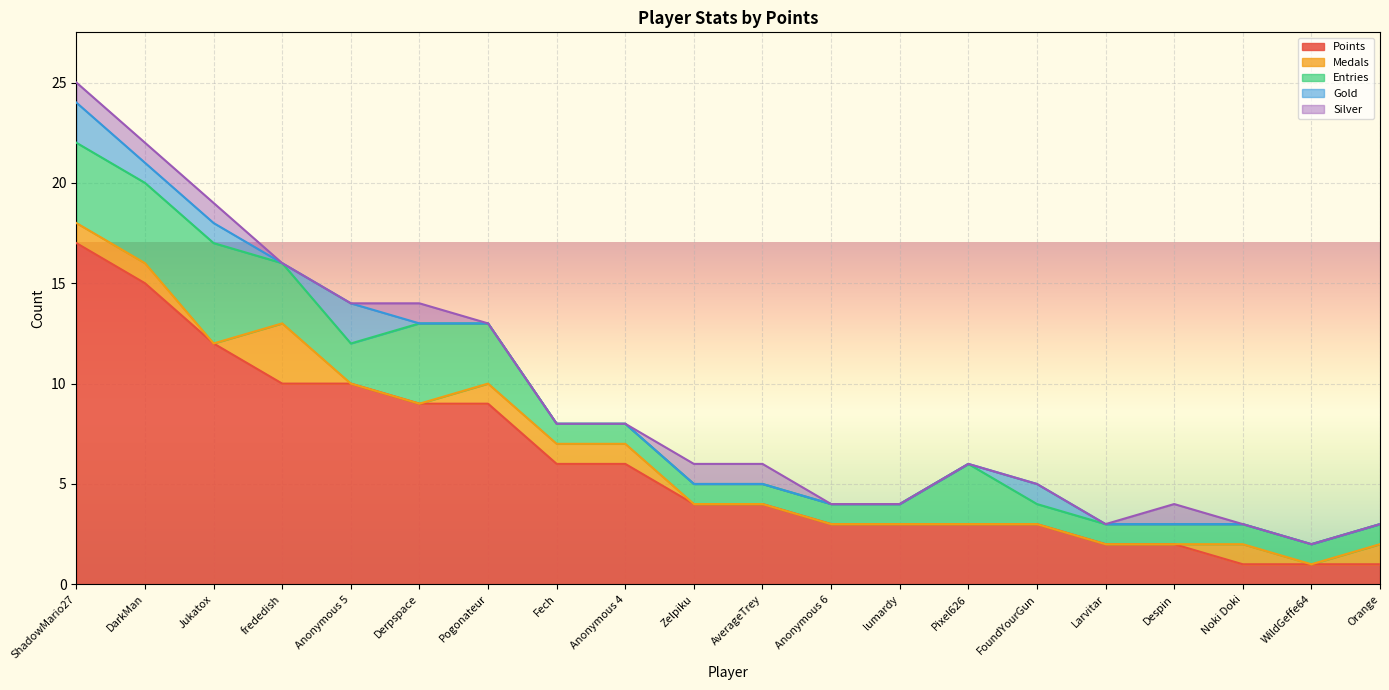

What is the value of the Entries point at the 11th from the left?

1